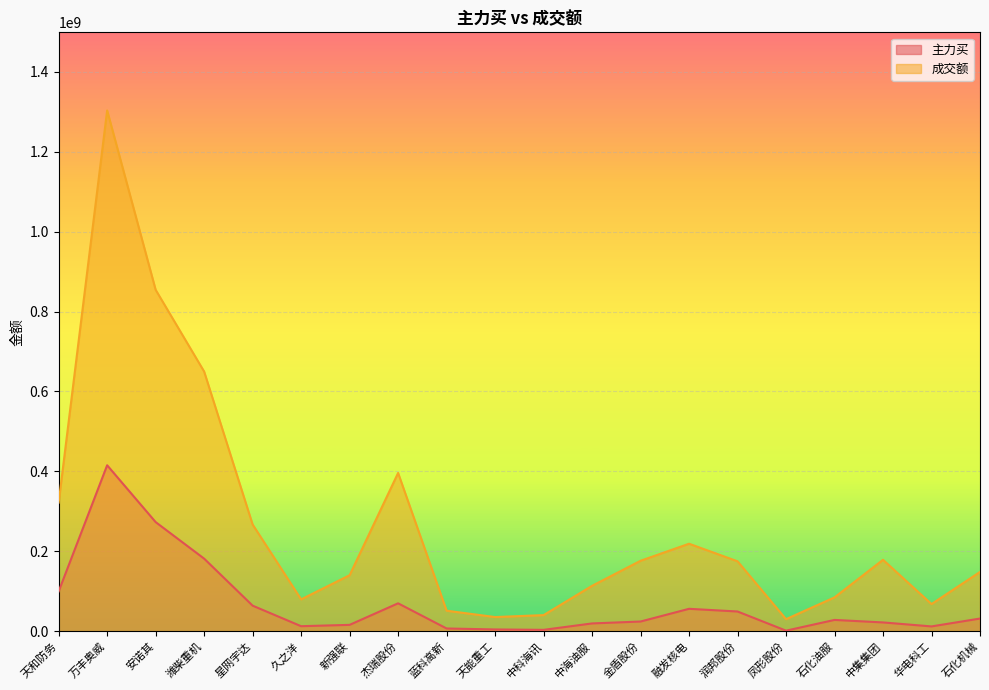

How many data points in 主力买 are above 28395689?

9